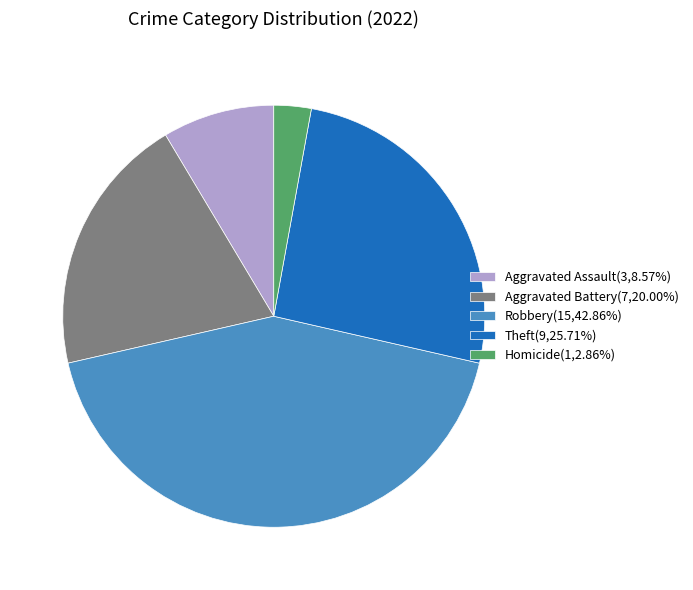

Is there any slice that represents more than half of the pie?

No